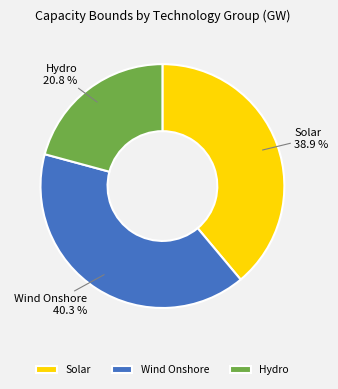

Which category has the smallest portion of the pie?

Hydro